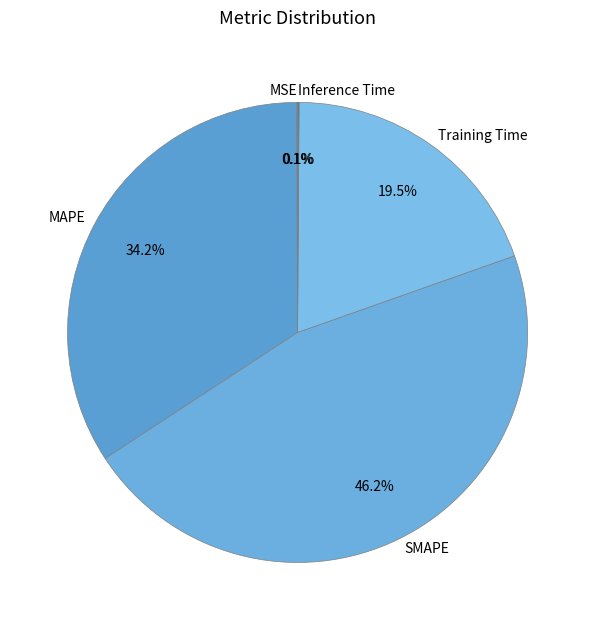

Which slice is the largest?

SMAPE